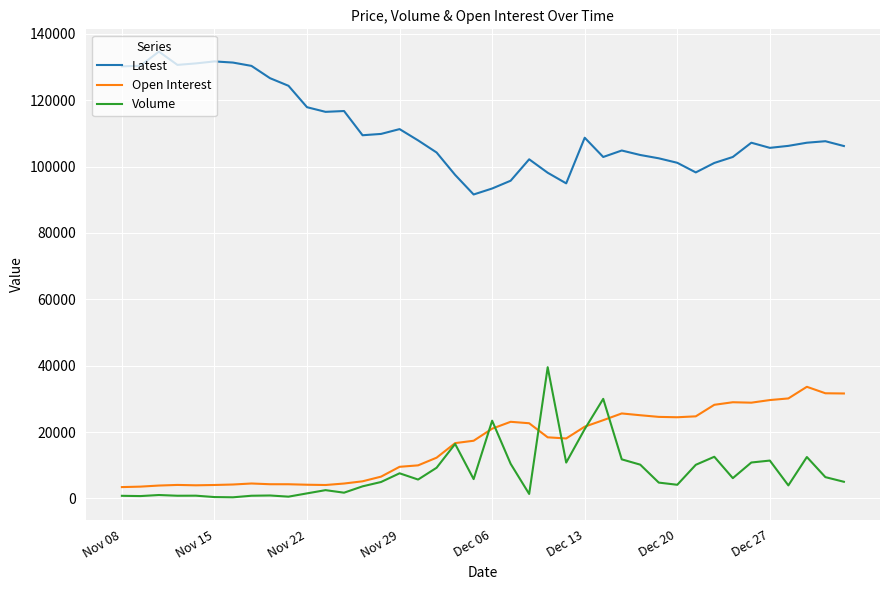

What is the difference between the maximum and minimum values in the Latest series?

43050